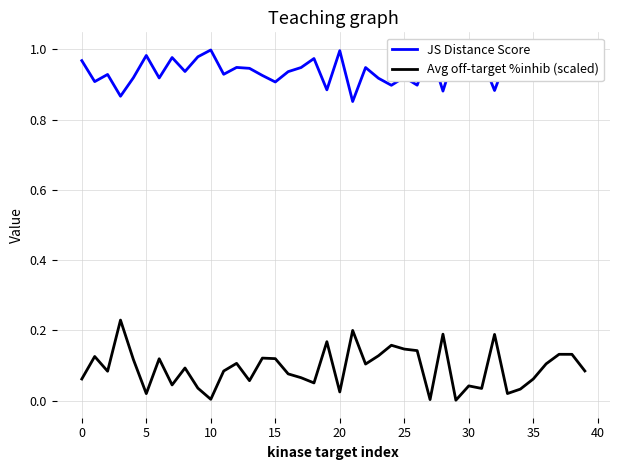

Which series has the largest total across all categories?

JS Distance Score